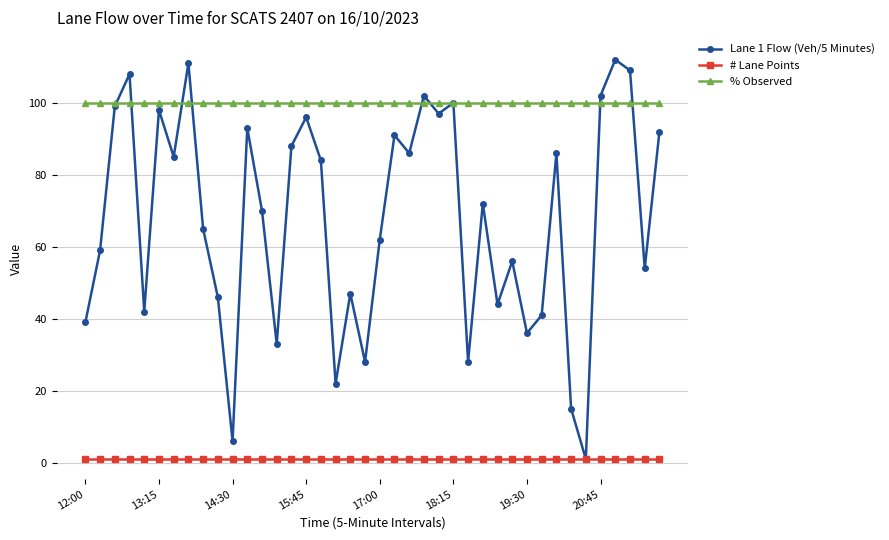

Which series has the widest spread of values?

Lane 1 Flow (Veh/5 Minutes)